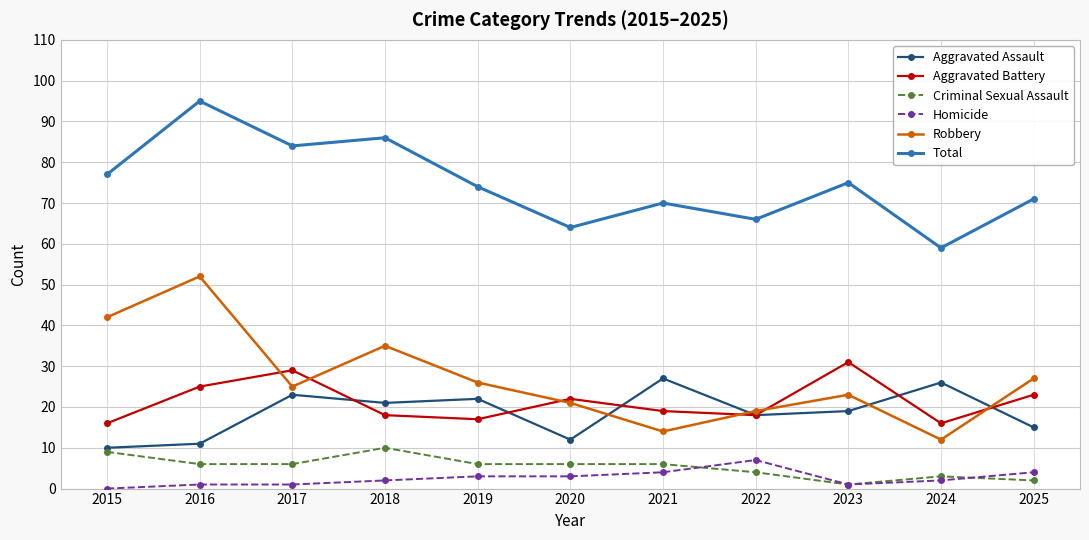

Rank the series at 2021 from lowest to highest value.

Homicide, Criminal Sexual Assault, Robbery, Aggravated Battery, Aggravated Assault, Total